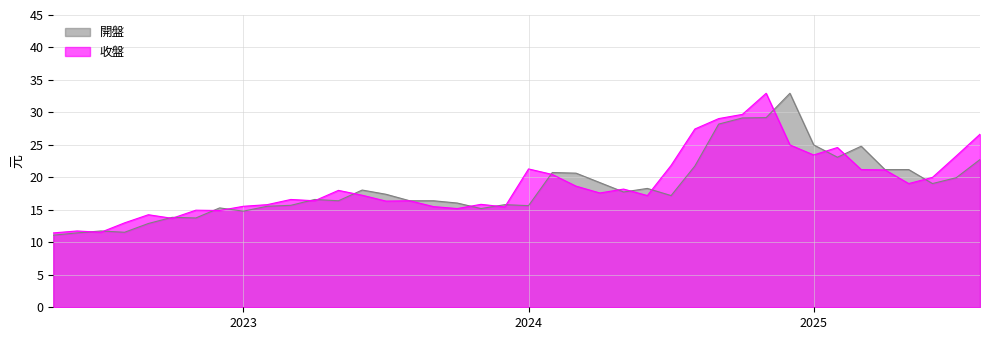

What is the sum of all 收盤 values?

758.7